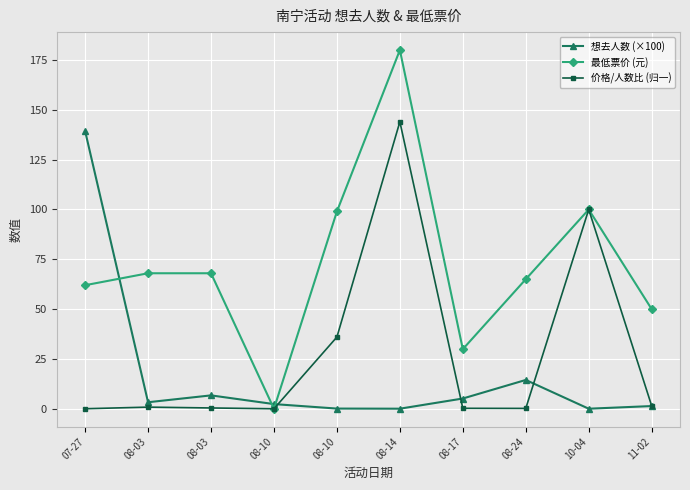

What are all the series names shown in the legend?

想去人数 (×100), 最低票价 (元), 价格/人数比 (归一)